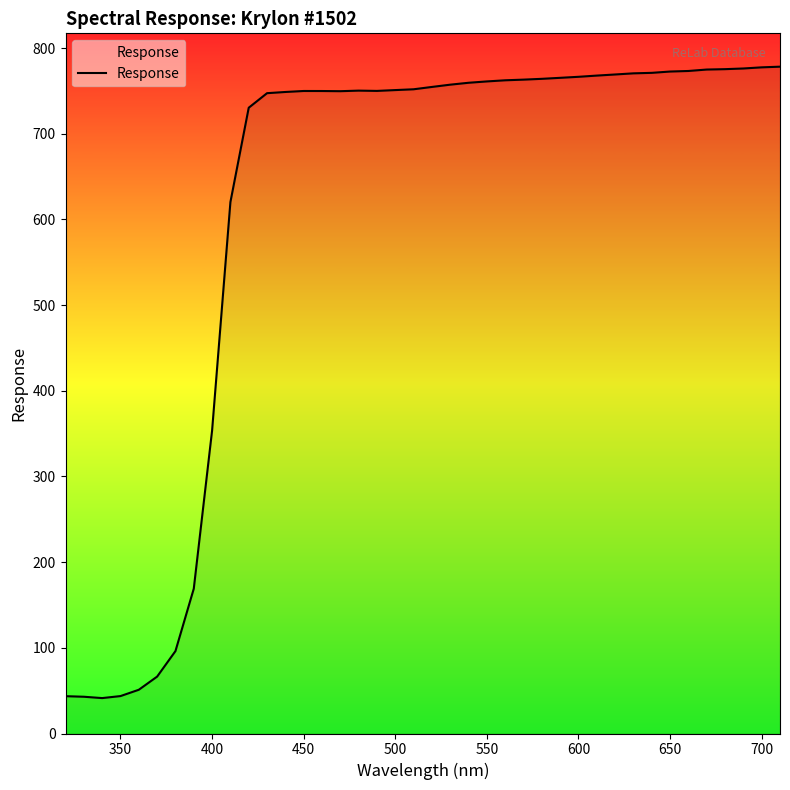

What is the minimum value shown in the chart?

41.3